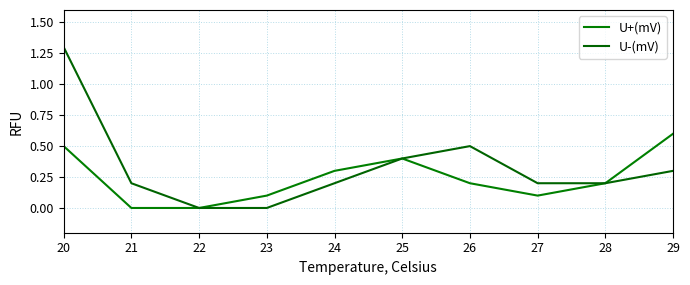

Which label corresponds to the largest value in the chart?

20